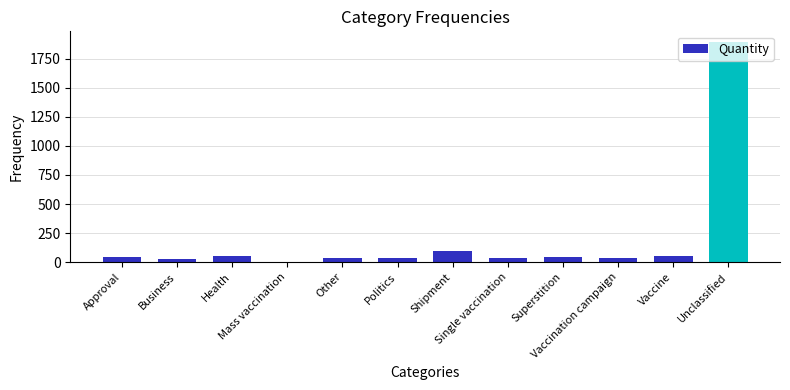

Reading right to left, list all the values displayed in this chart.

1891	57	37	47	40	99	38	35	4	50	27	41